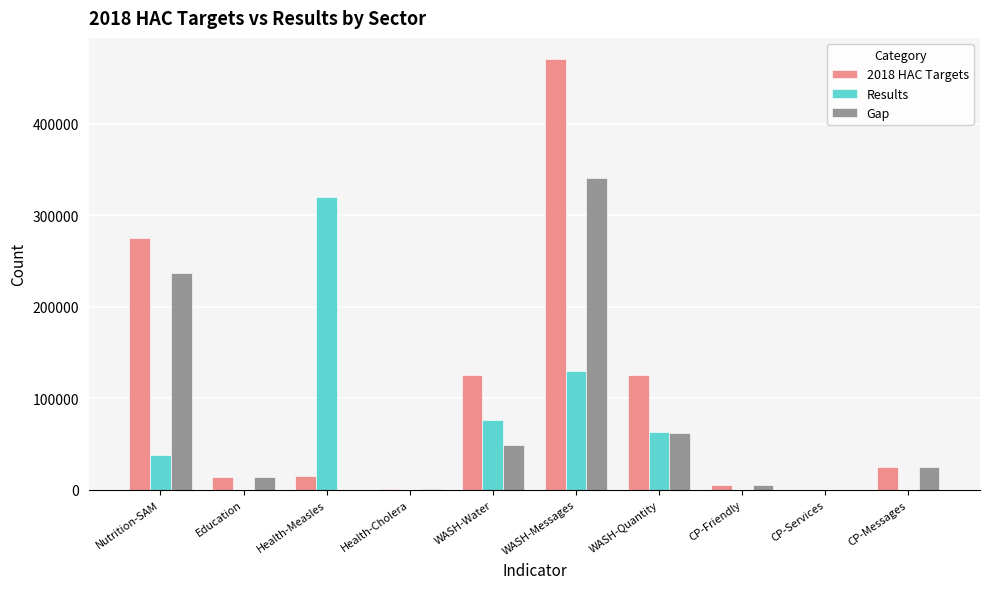

What is the total value across all series at CP-Messages?

50000